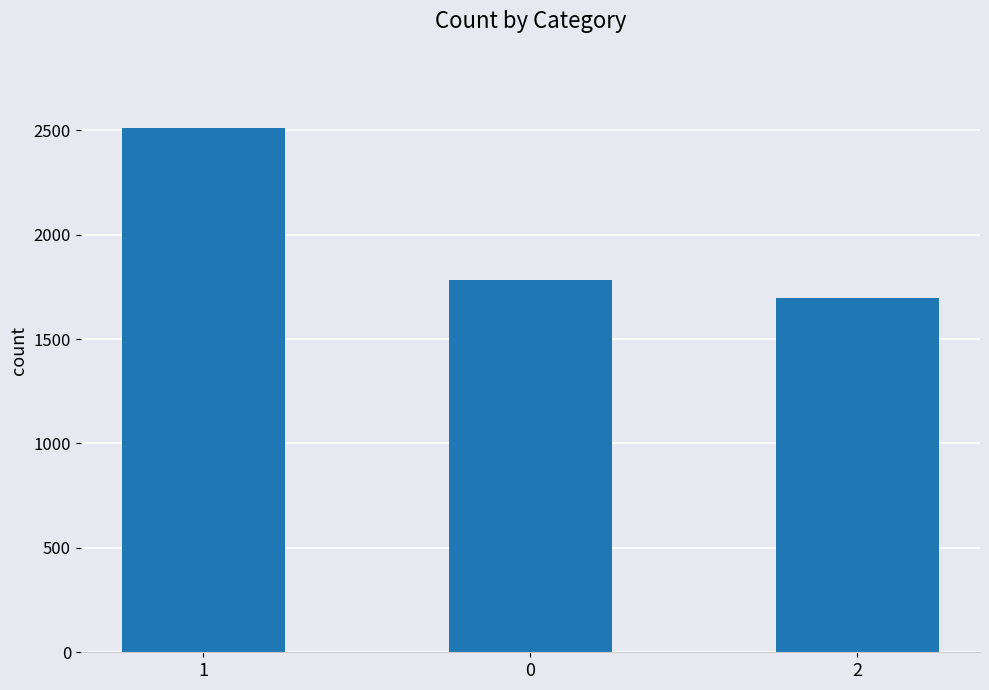

List the labels in order of value, smallest first.

2, 0, 1